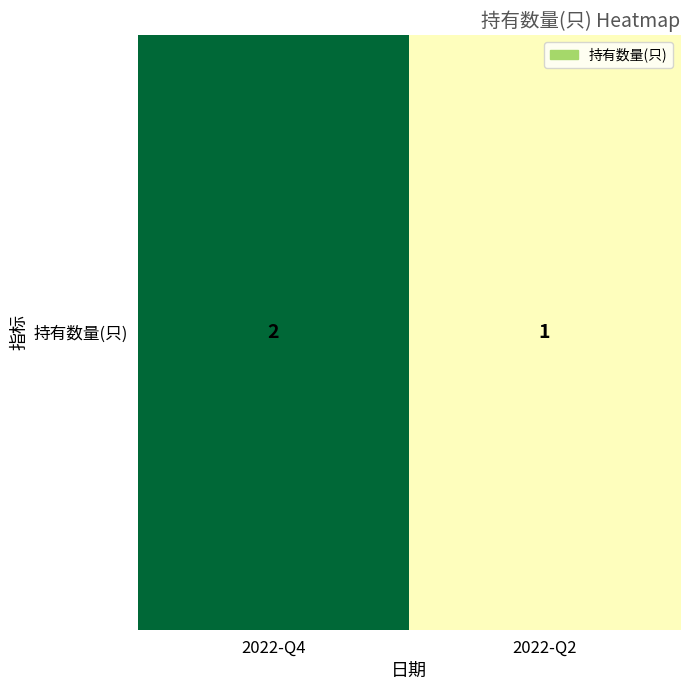

How many categories are shown in the chart?

2